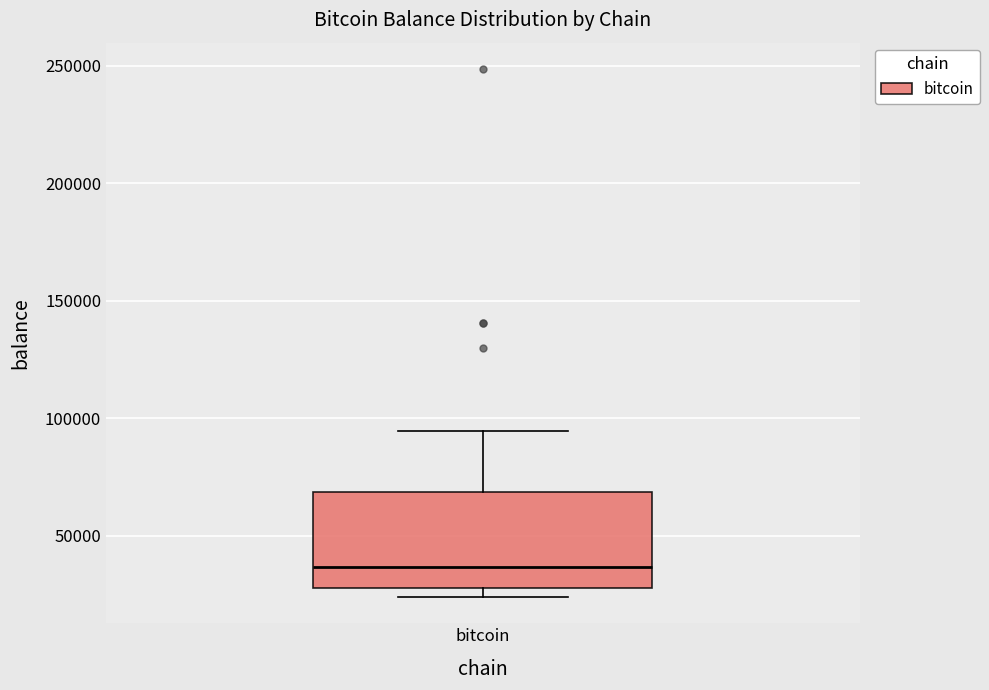

Read this box plot against the y-axis: the position of the median line, the range covered by the box, and the ends of both whiskers. The values are not printed on the chart, so give them approximately, as read against the axis.

median 35000, box 30000 to 70000, whiskers 25000 to 95000